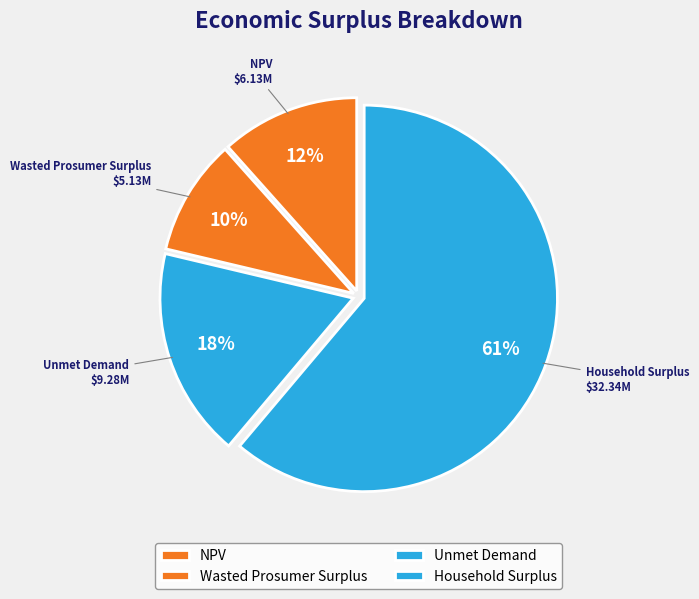

To the nearest percent, what is the average slice percentage?

25%